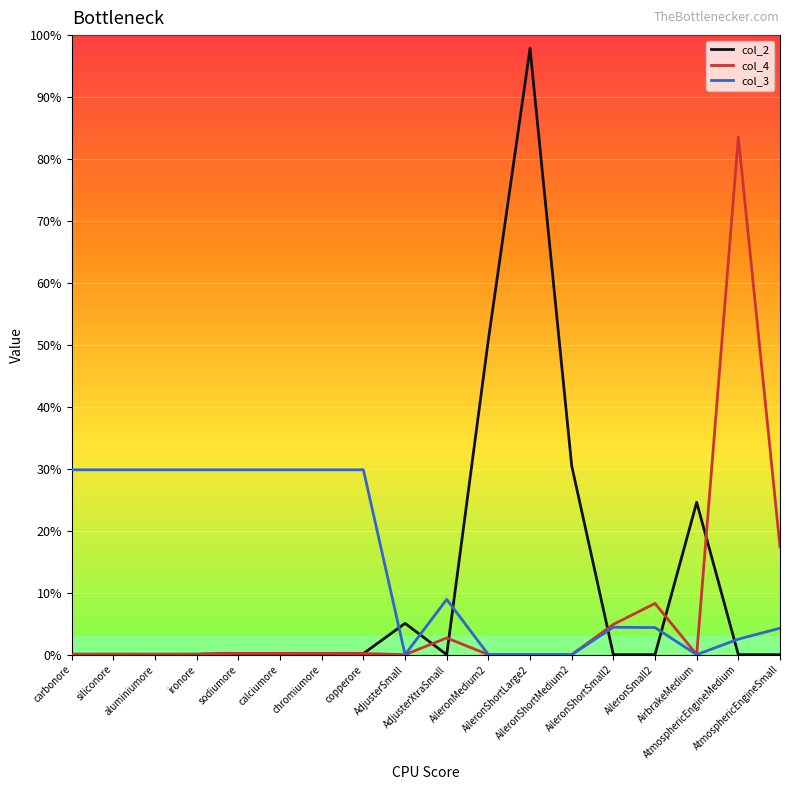

What are all the series names shown in the legend?

col_2, col_4, col_3